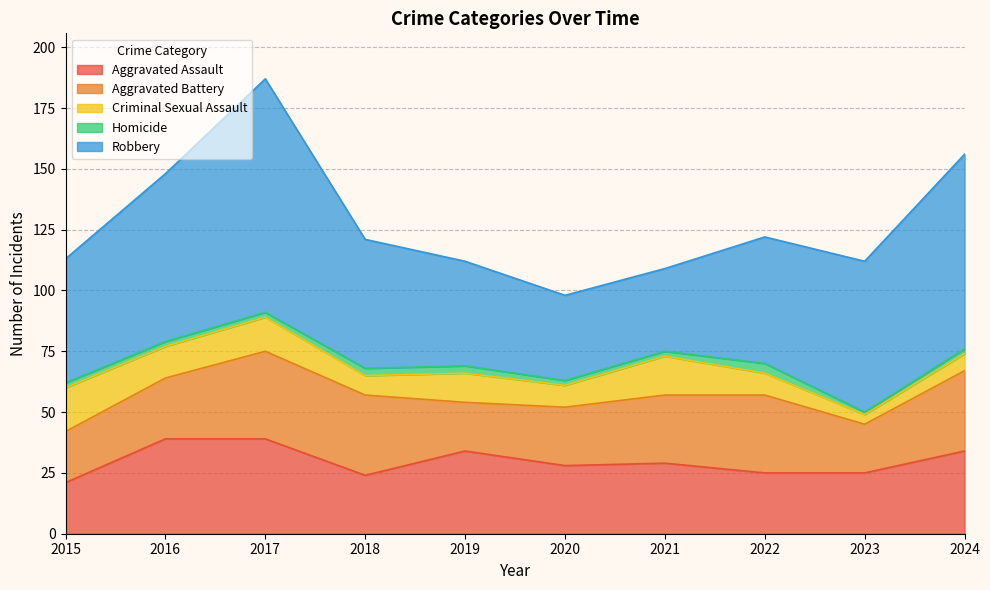

What is the sum of all Aggravated Battery values?

272